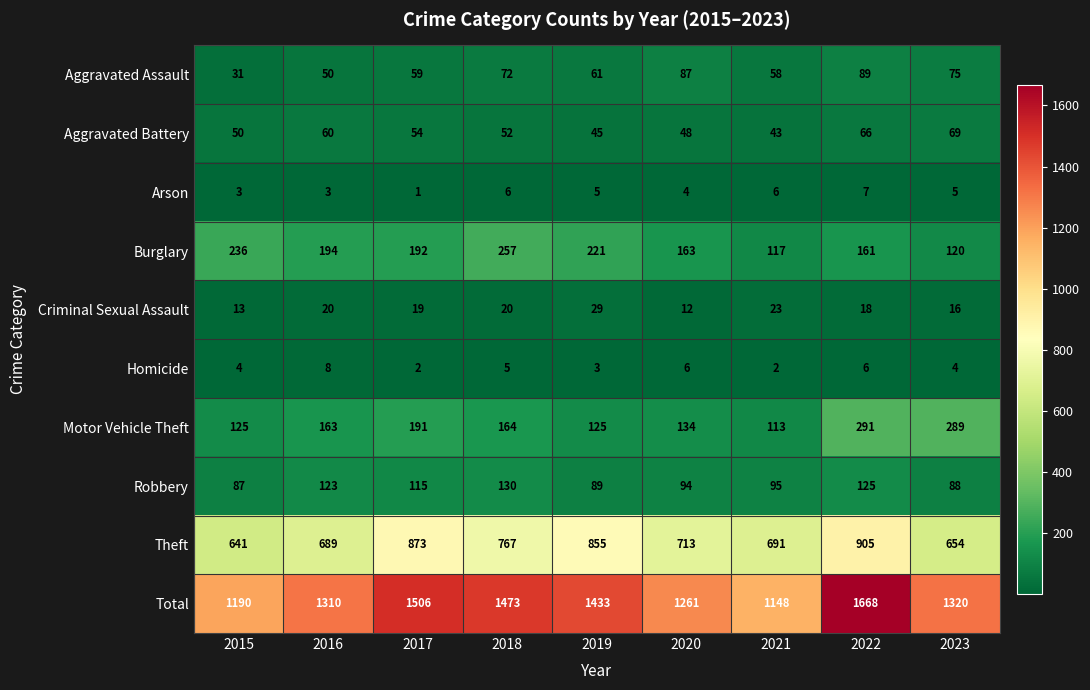

Rank the series by their maximum value, from highest to lowest.

Total, Theft, Motor Vehicle Theft, Burglary, Robbery, Aggravated Assault, Aggravated Battery, Criminal Sexual Assault, Homicide, Arson